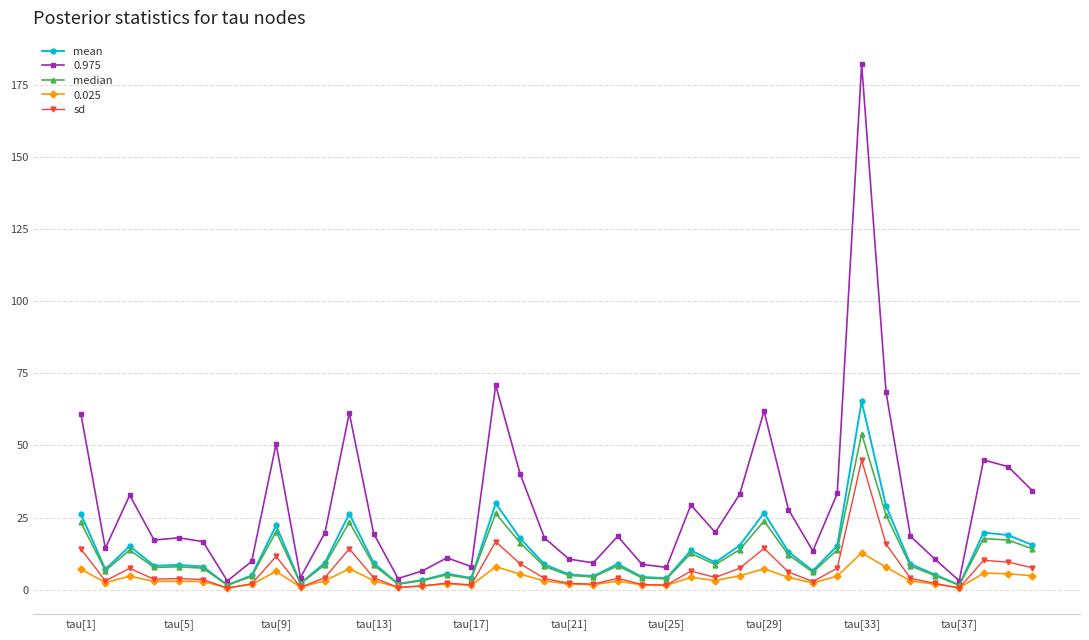

Which series has the largest total across all categories?

0.975